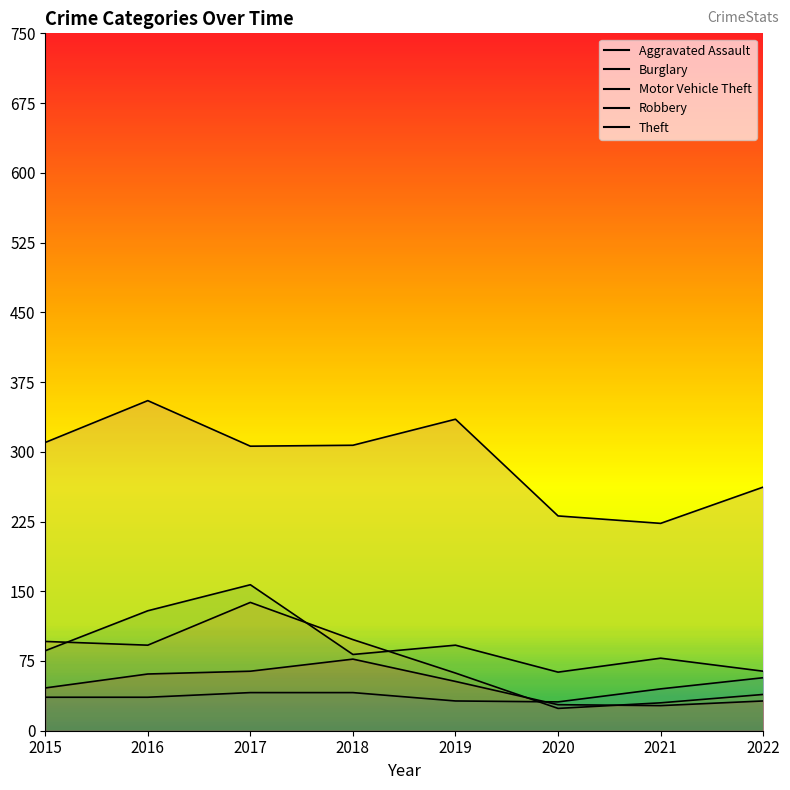

What is the maximum value shown in the chart?

355